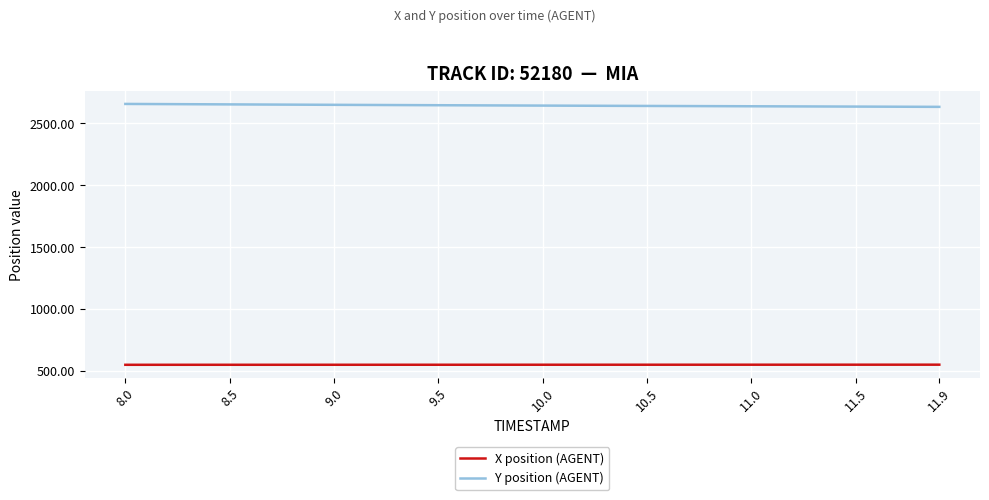

What is the smallest value displayed?

549.0